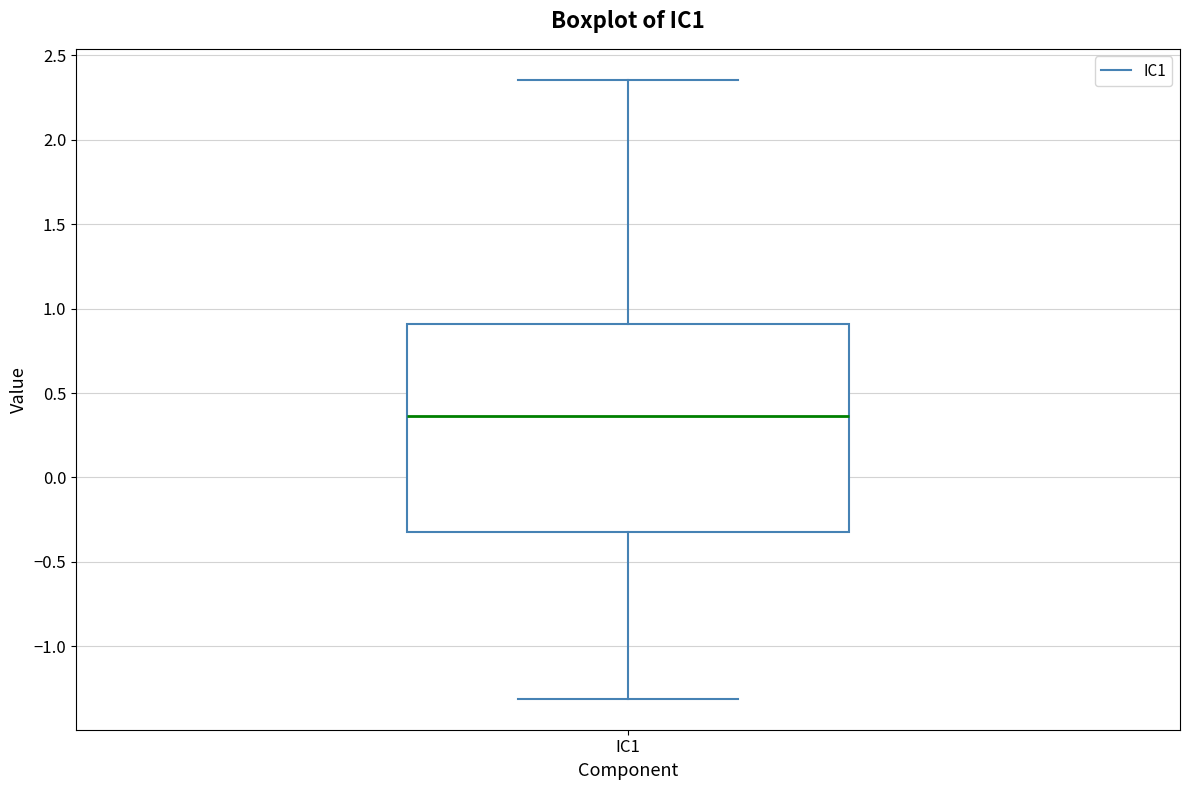

Read this box plot against the y-axis: the position of the median line, the range covered by the box, and the ends of both whiskers. The values are not printed on the chart, so give them approximately, as read against the axis.

median 0.35, box -0.30 to 0.90, whiskers -1.30 to 2.35